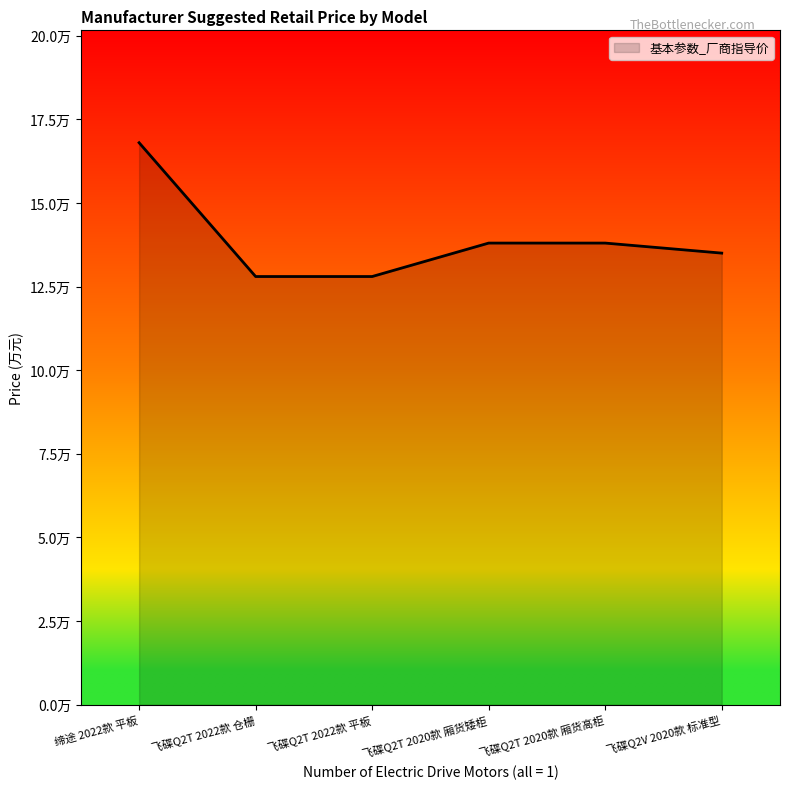

List the labels in order of value, smallest first.

飞碟Q2T 2022款 仓栅, 飞碟Q2T 2022款 平板, 飞碟Q2V 2020款 标准型, 飞碟Q2T 2020款 厢货矮柜, 飞碟Q2T 2020款 厢货高柜, 缔途 2022款 平板